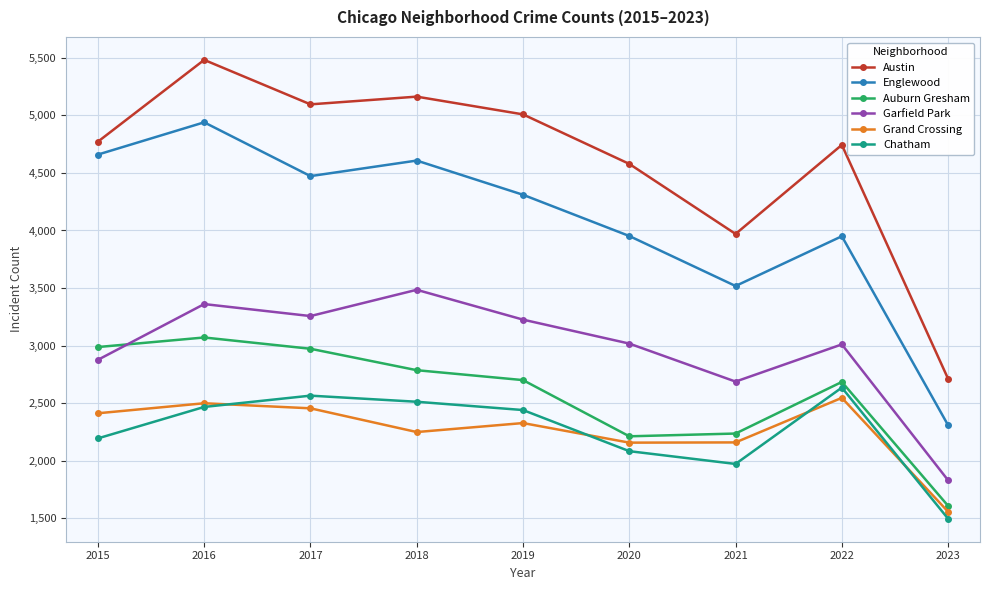

List the series in order of their peak value, lowest first.

Grand Crossing, Chatham, Auburn Gresham, Garfield Park, Englewood, Austin